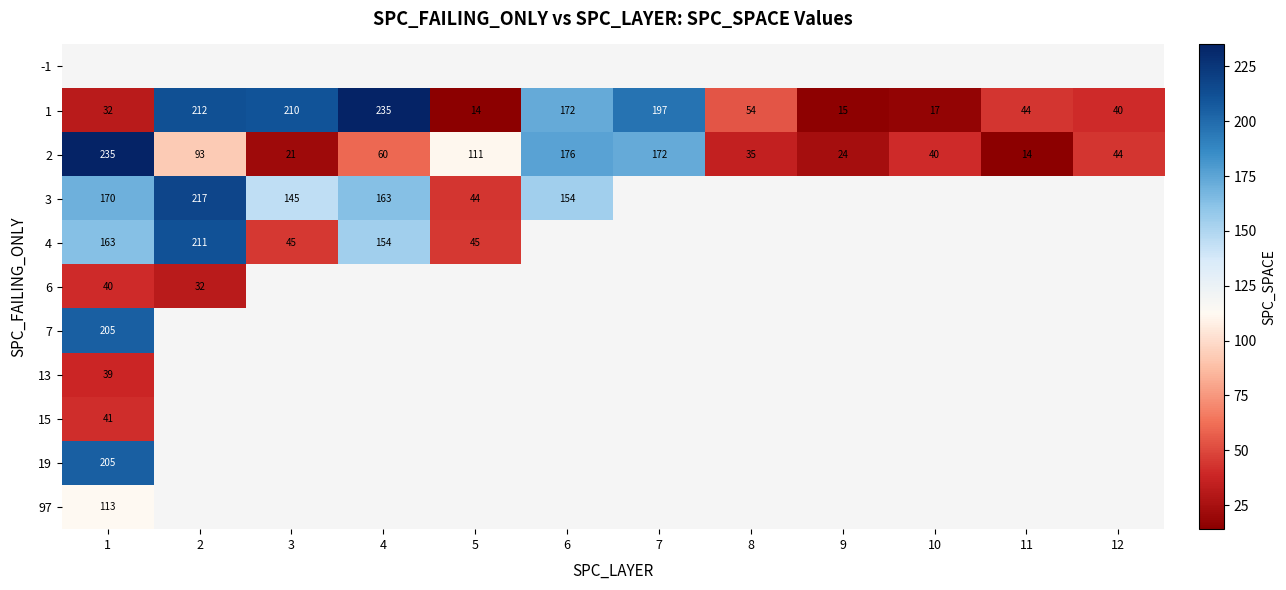

Count the number of categories in the chart.

12